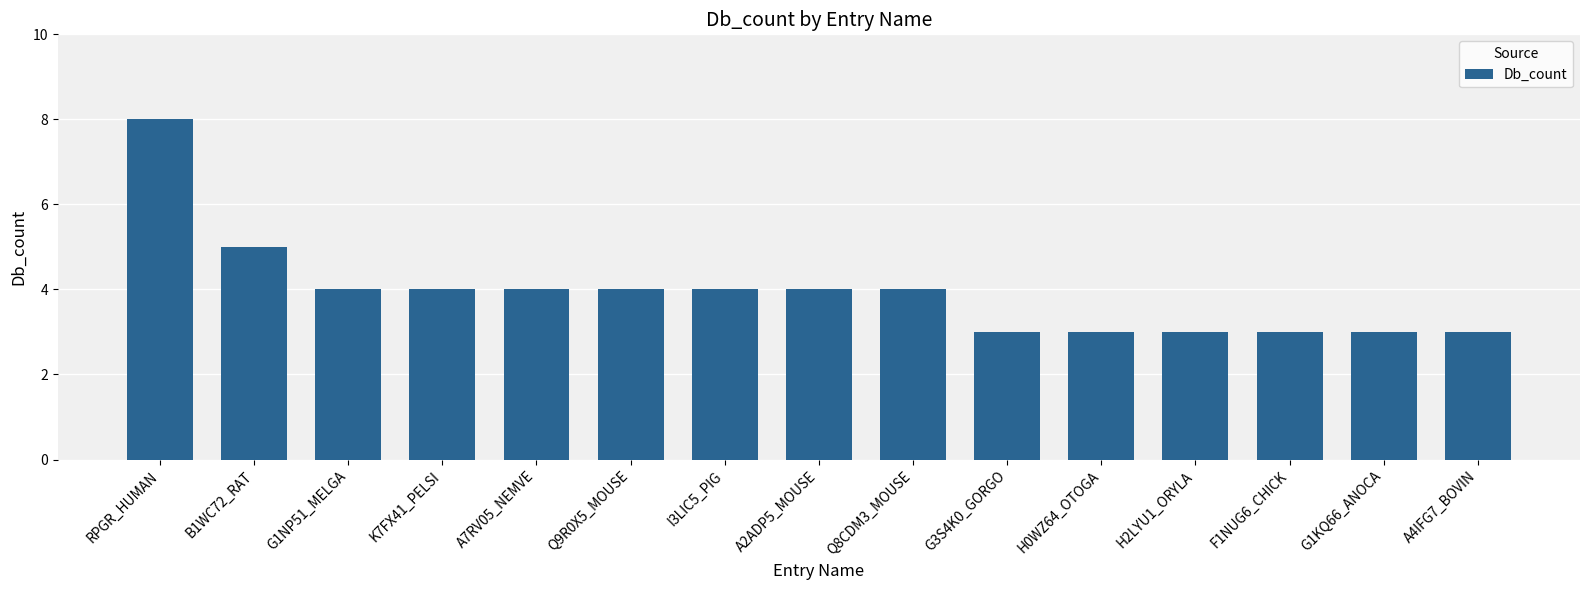

What is the average value?

4